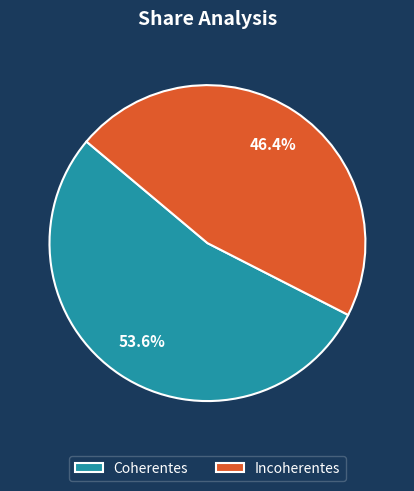

The Incoherentes slice represents 46% of the pie. True or false?

True